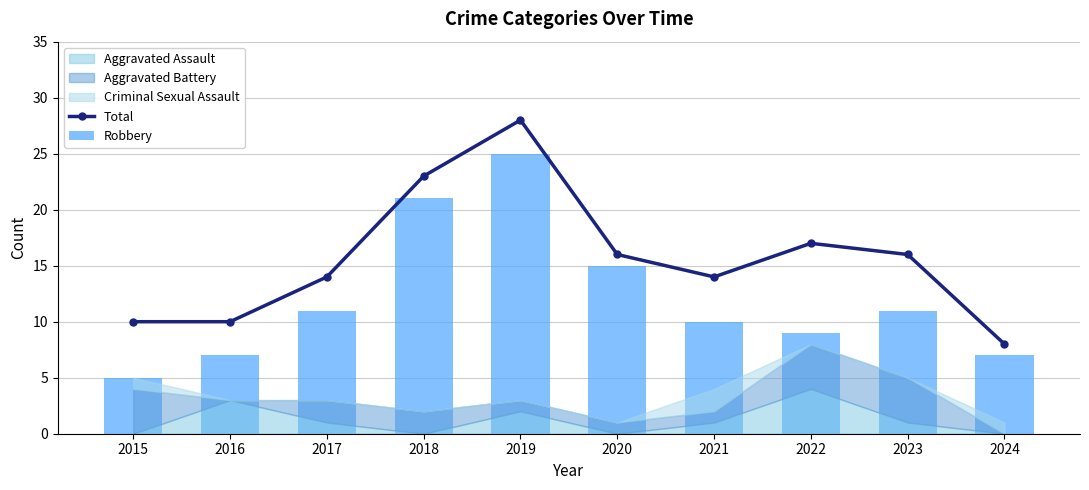

What is the sum of the Total values at 2024 and 2015?

18